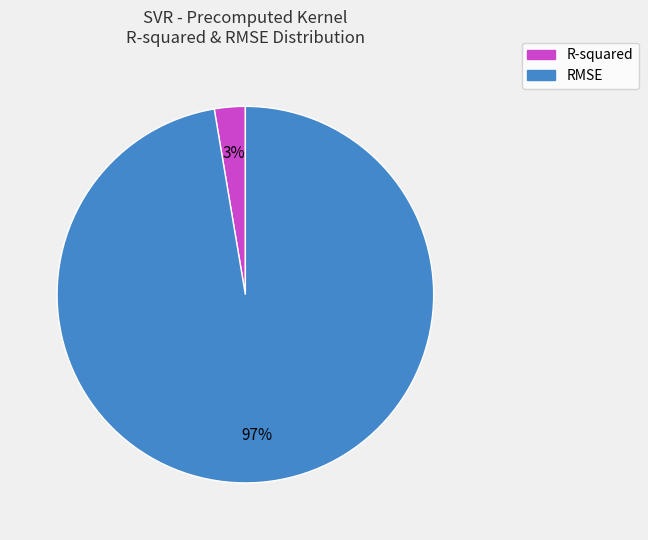

Do RMSE and R-squared together represent more than half of the pie?

Yes